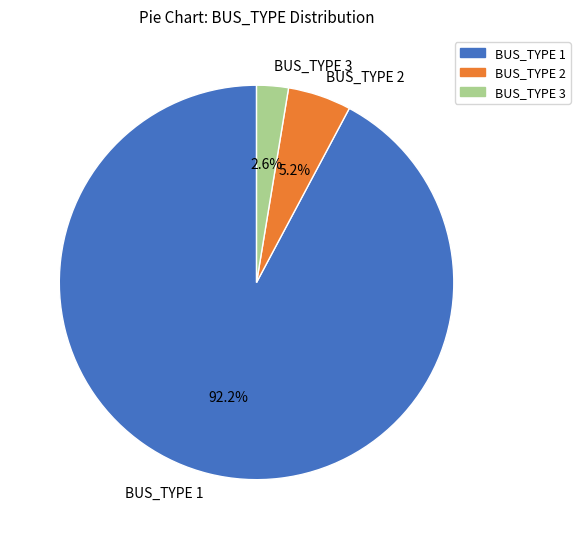

Do BUS_TYPE 2 and BUS_TYPE 1 together represent more than half of the pie?

Yes